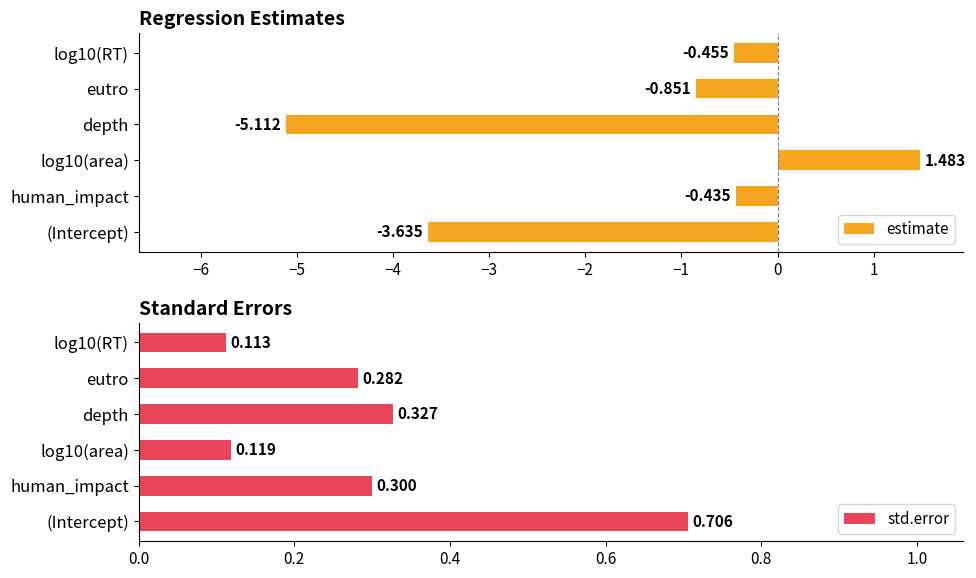

Reading left to right, extract all data points from this chart.

estimate: −7=-3.6	−6=-0.4	−5=1.5	−4=-5.1	−3=-0.9	−2=-0.5
std.error: −7=0.7	−6=0.3	−5=0.1	−4=0.3	−3=0.3	−2=0.1